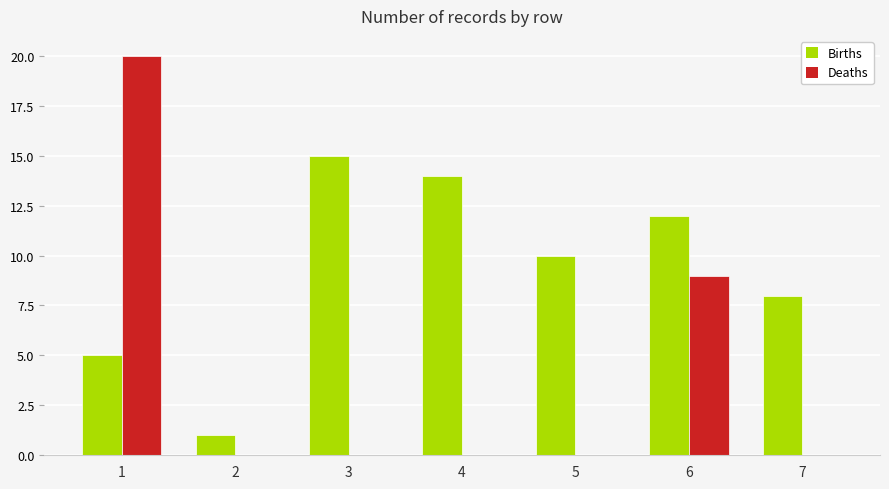

Which series has the largest range (max minus min)?

Deaths